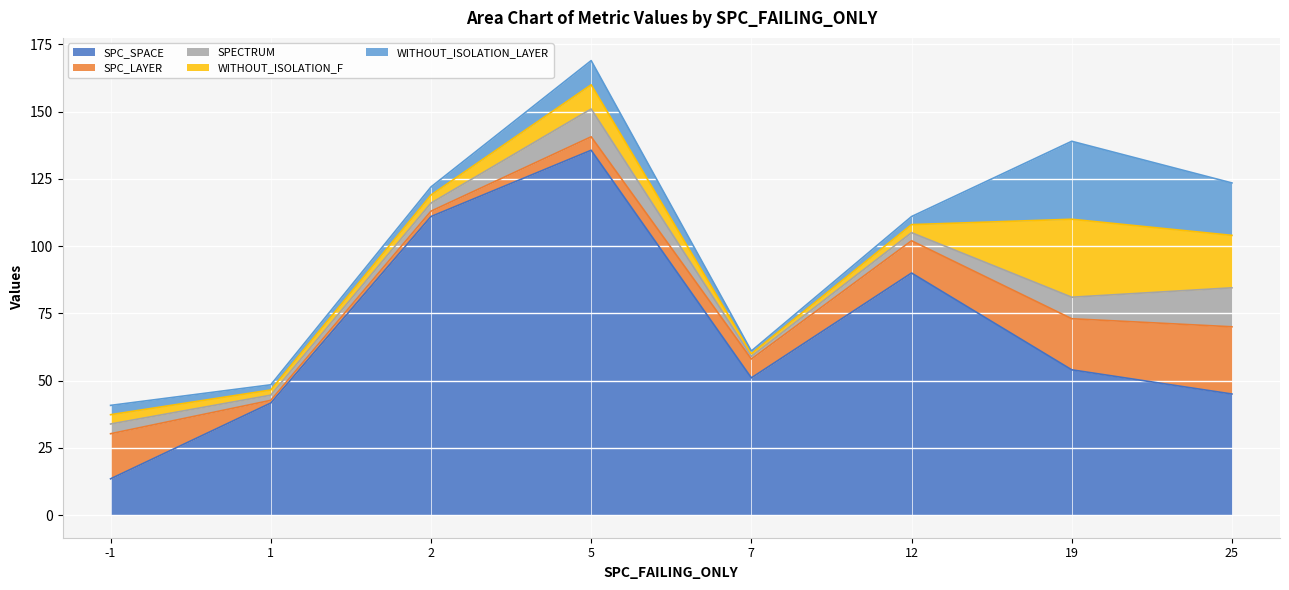

How many lines are shown in the chart?

5